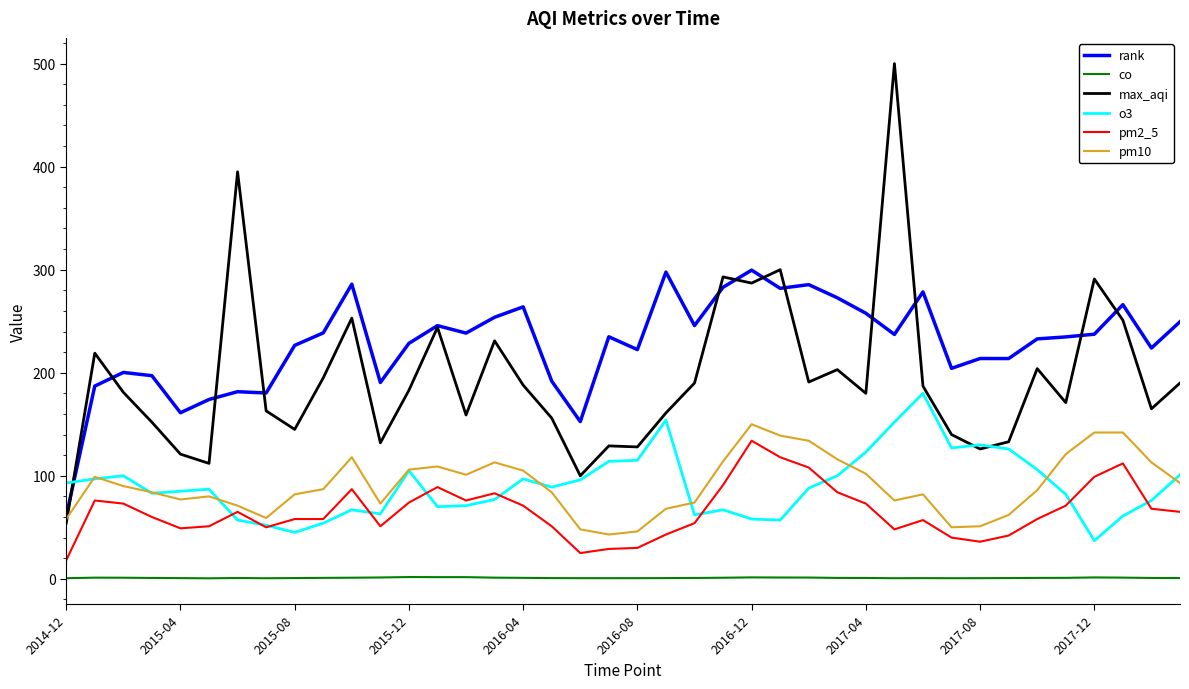

True or false: max_aqi and co intersect in this chart.

False